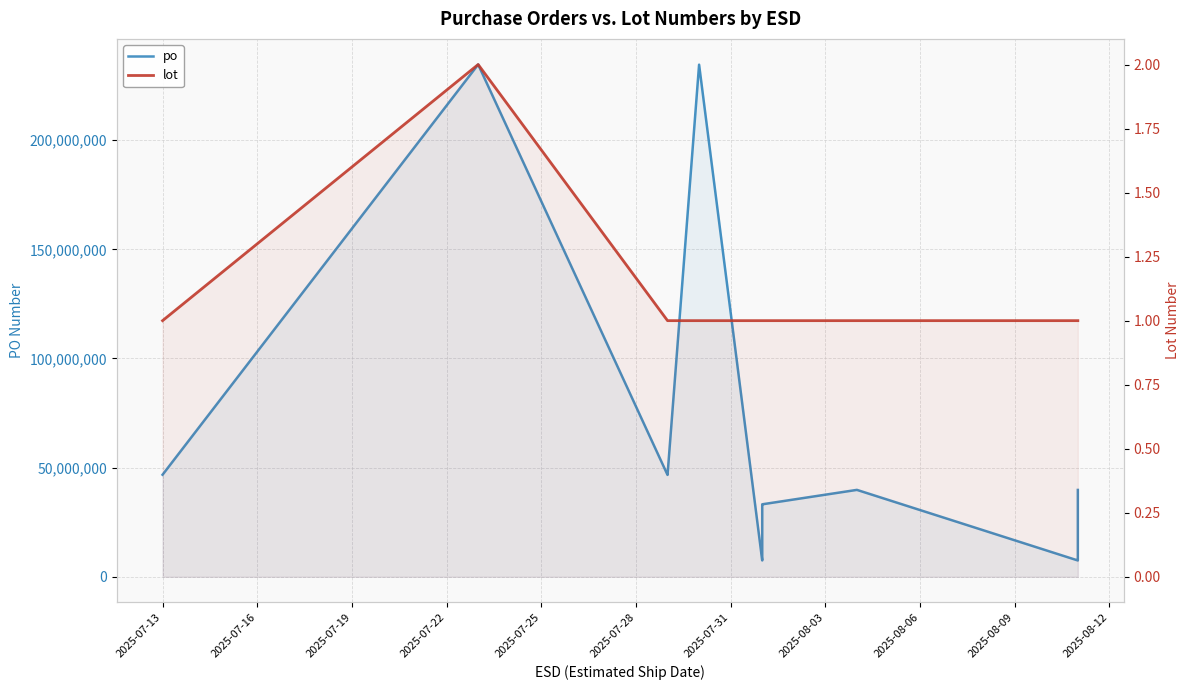

Is the value of lot at 2025-07-22 greater than the value of po at 2025-08-09?

No